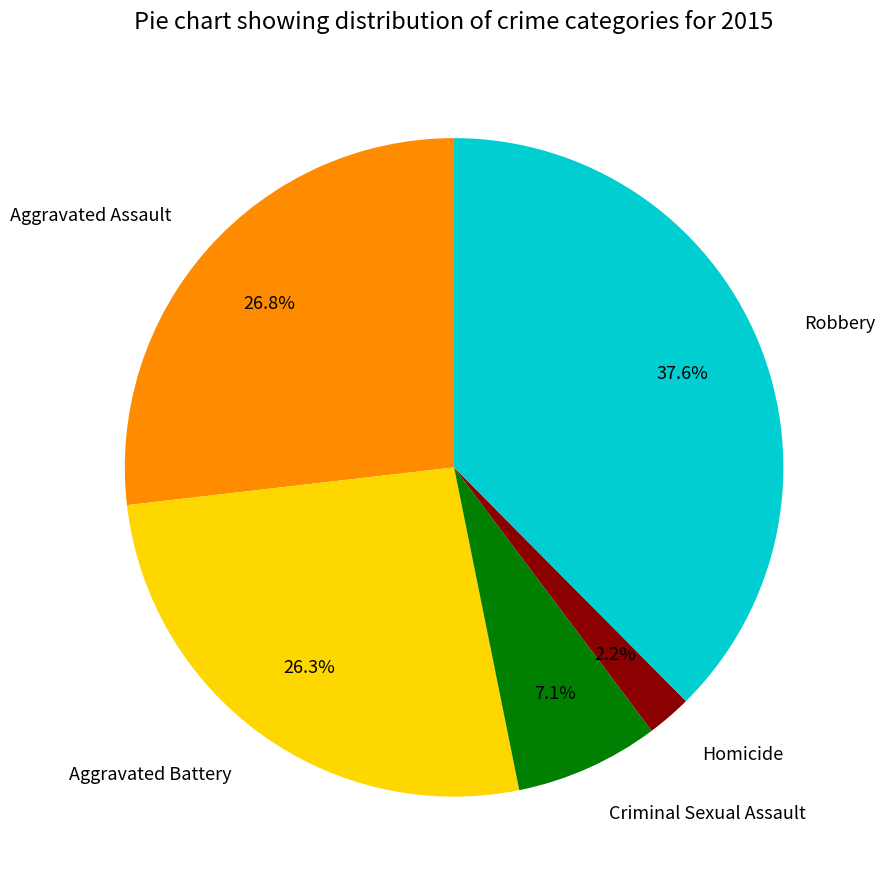

To the nearest percent, what percentage of the pie is Aggravated Assault?

27%